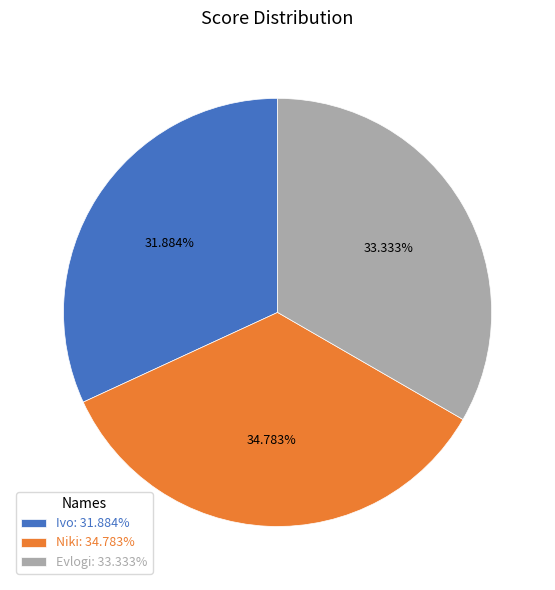

To the nearest percent, what is the average slice percentage?

33%